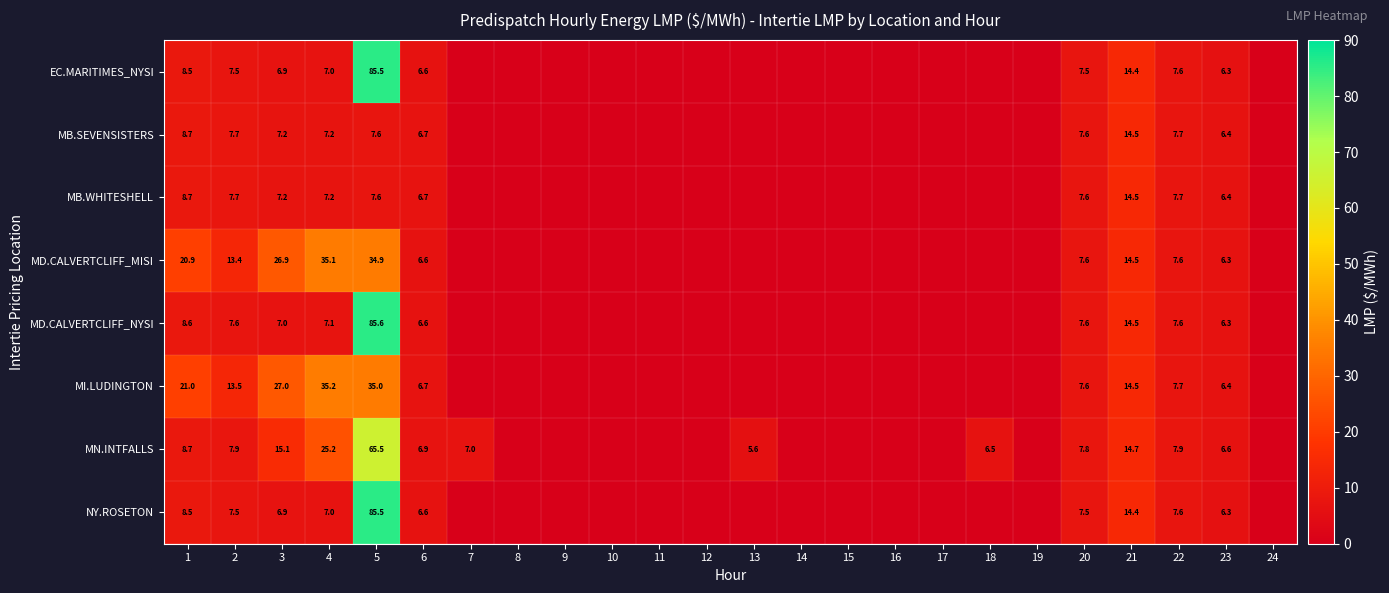

What is the difference between the highest and lowest values at 4?

28.2